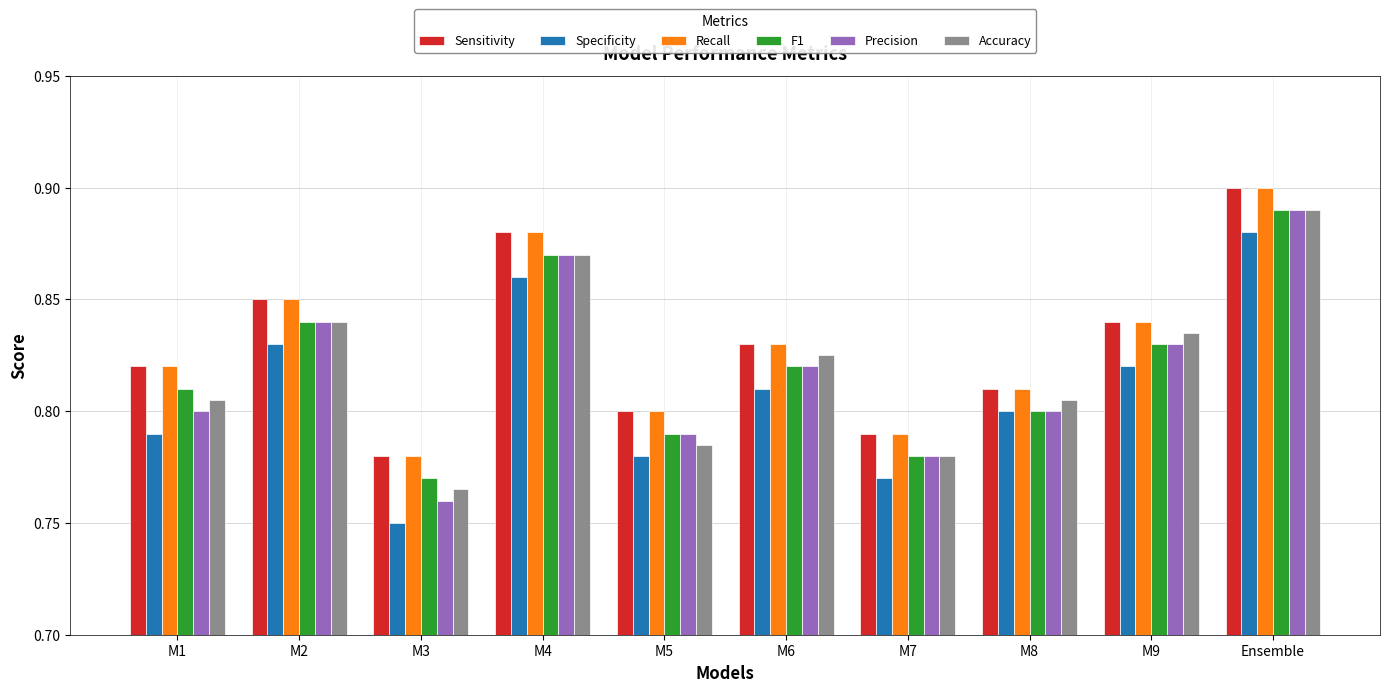

At which label does Sensitivity reach its minimum?

M3